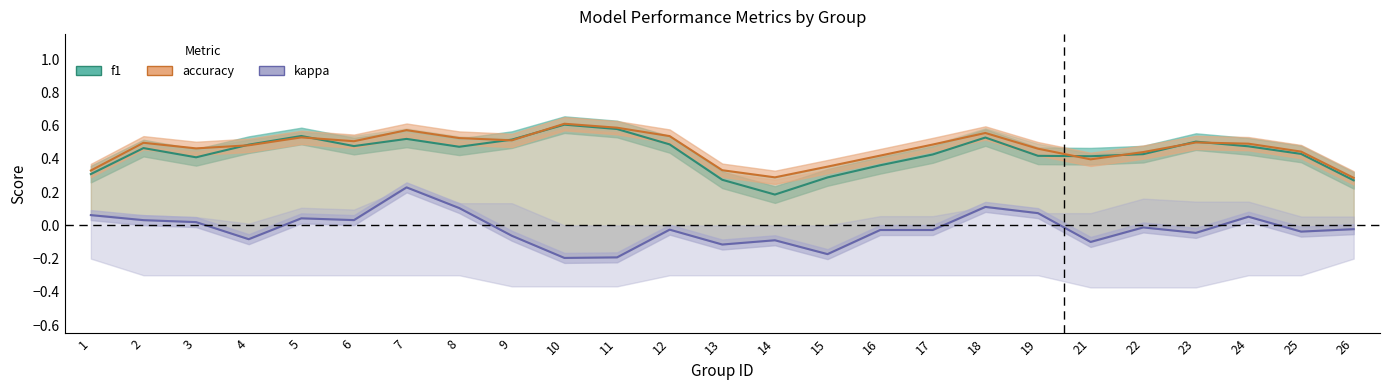

The f1 series shows 0.2 at 25. True or false?

False